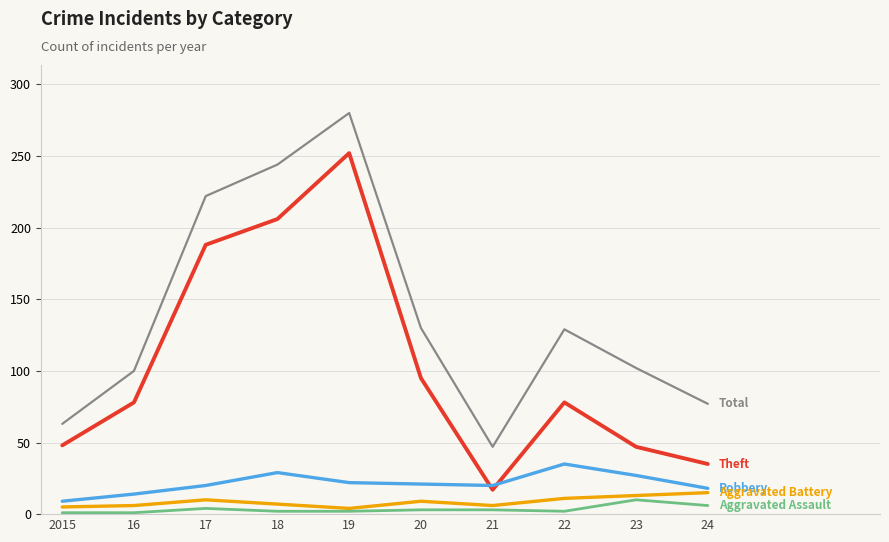

What is the greatest value displayed?

280